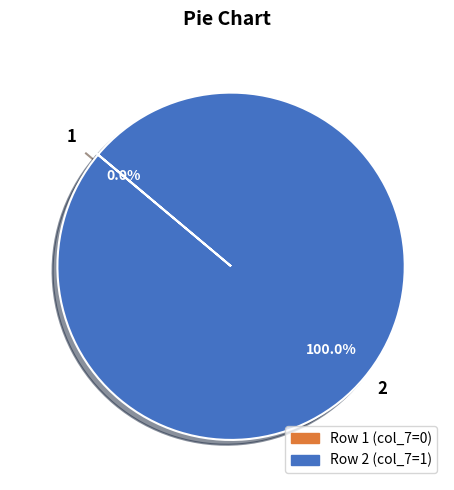

To the nearest percent, what is the combined percentage of 2 and 1?

100%